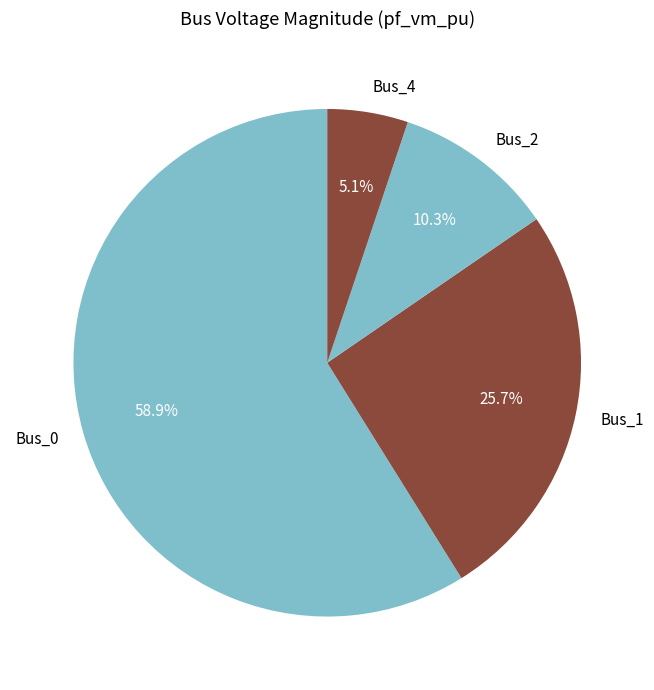

To the nearest percent, what percentage of the pie is Bus_1?

26%